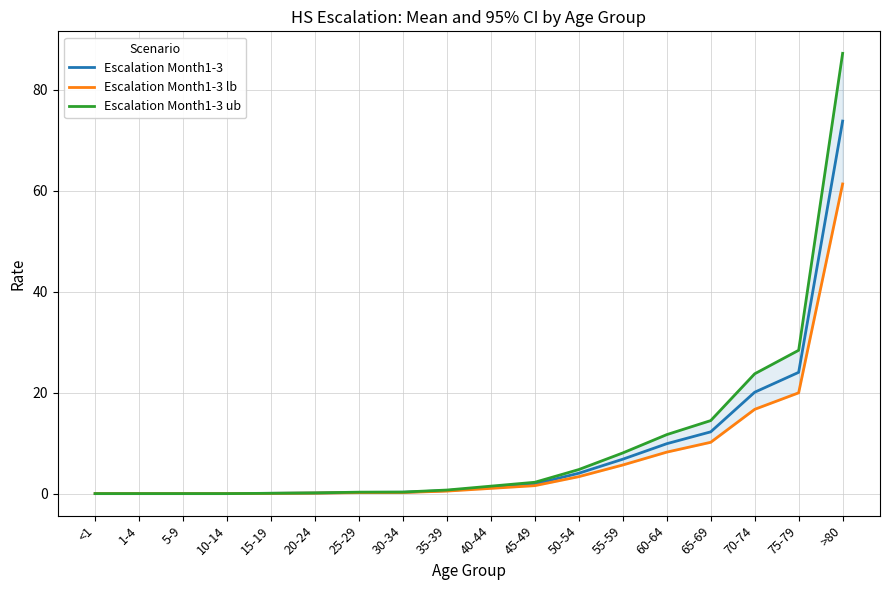

Which series has the widest spread of values?

Escalation Month1-3 ub